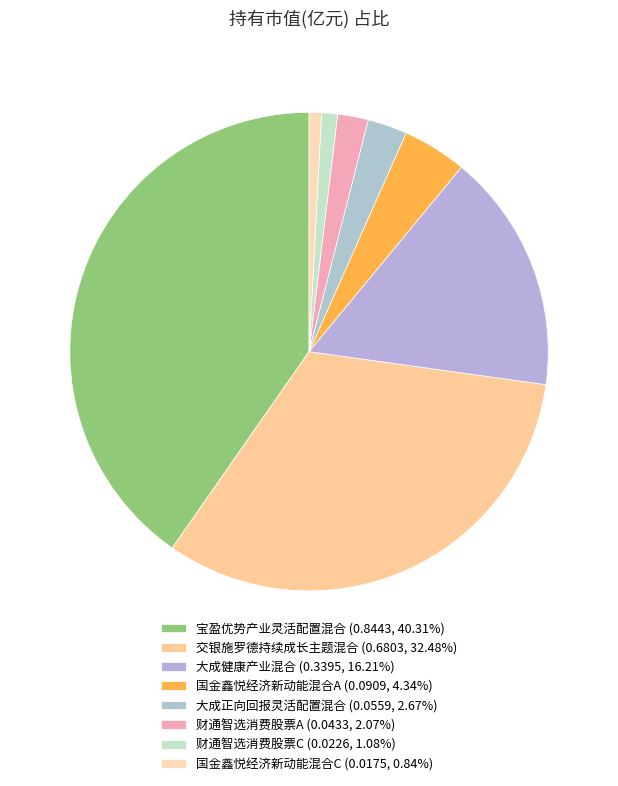

Count the number of slices in the pie.

8